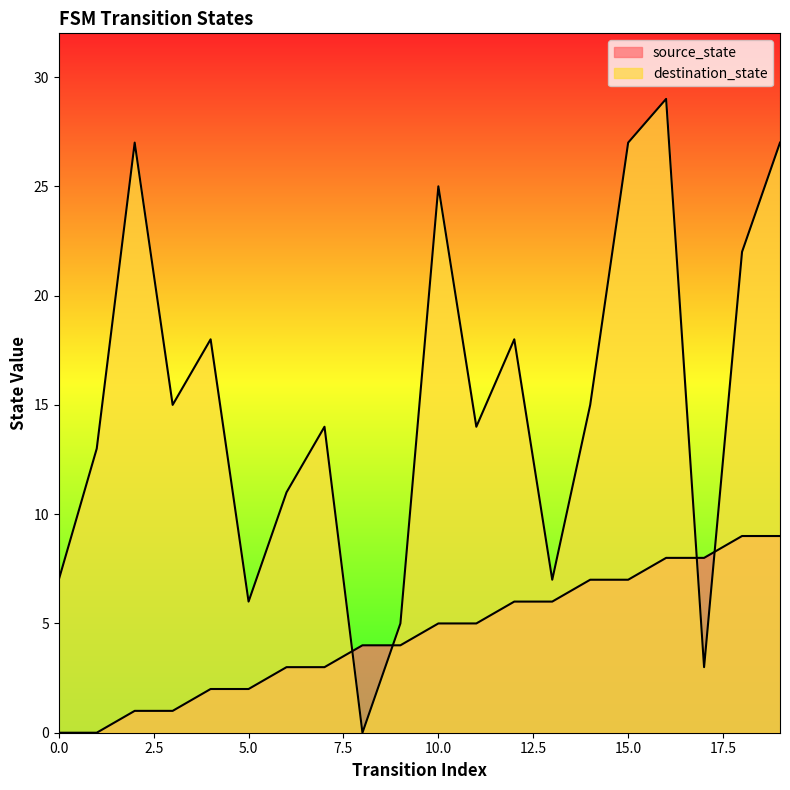

Reading left to right, what are all the values shown in this chart?

source_state: 0=0	1=0	2=1	3=1	4=2	5=2	6=3	7=3	8=4	9=4	10=5	11=5	12=6	13=6	14=7	15=7	16=8	17=8	18=9	19=9
destination_state: 0=7	1=13	2=27	3=15	4=18	5=6	6=11	7=14	8=0	9=5	10=25	11=14	12=18	13=7	14=15	15=27	16=29	17=3	18=22	19=27